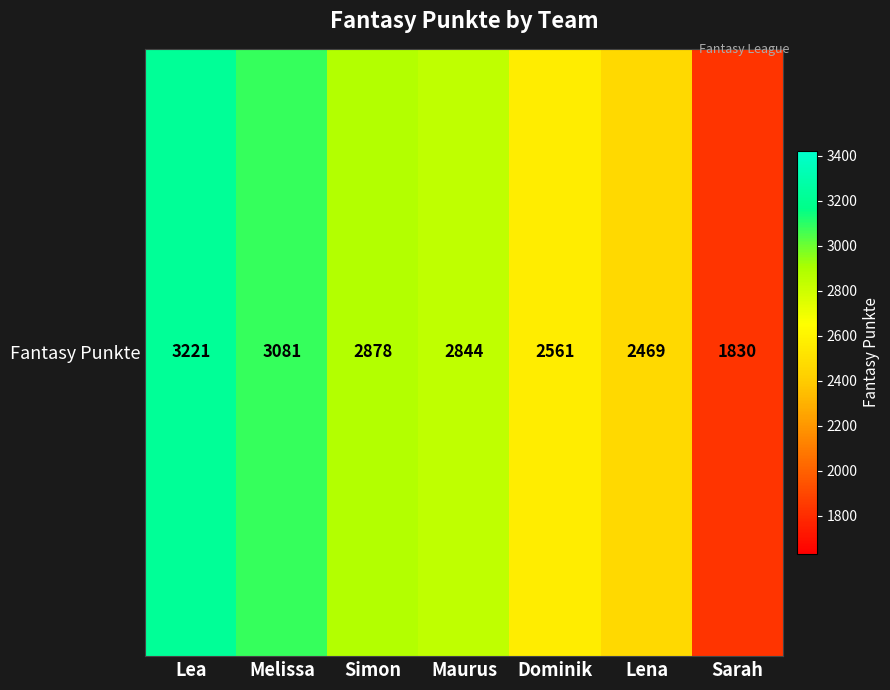

What is the change in value from Melissa to Dominik?

-520